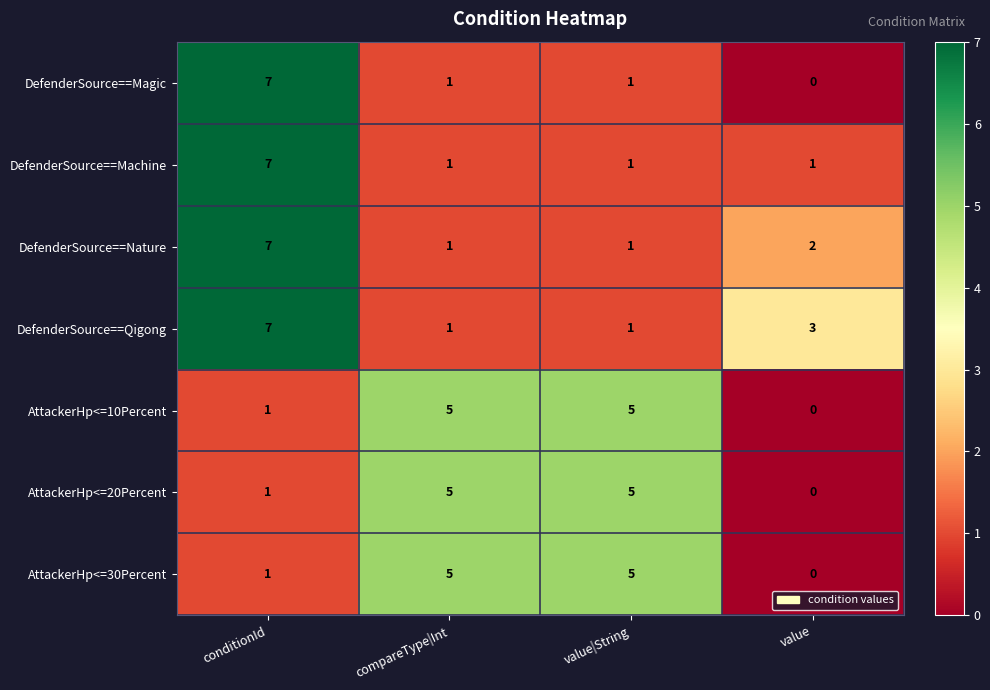

The value of DefenderSource==Nature at compareType|Int is 1. True or false?

True